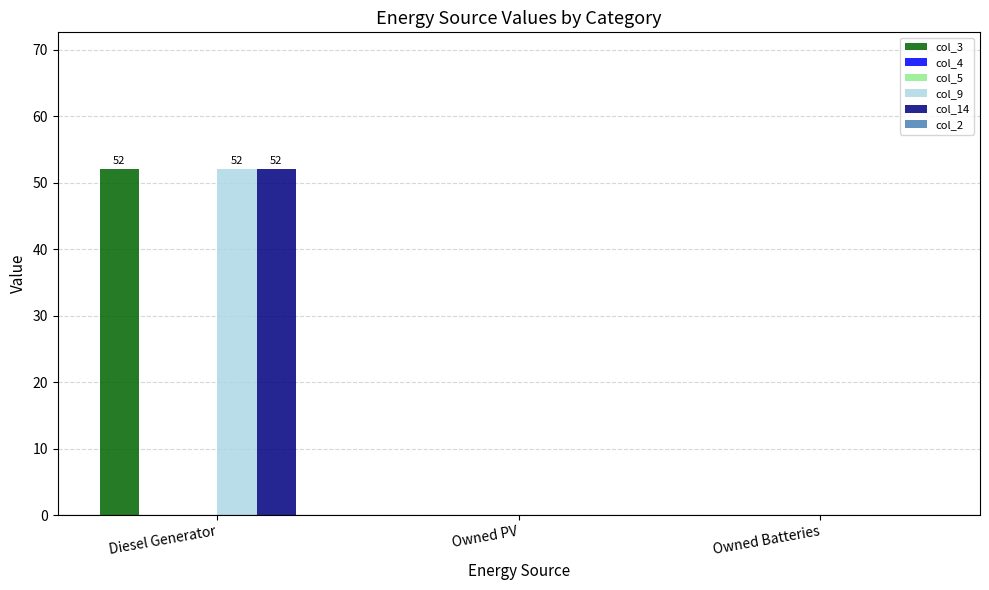

Which label corresponds to the smallest value in the chart?

Owned PV